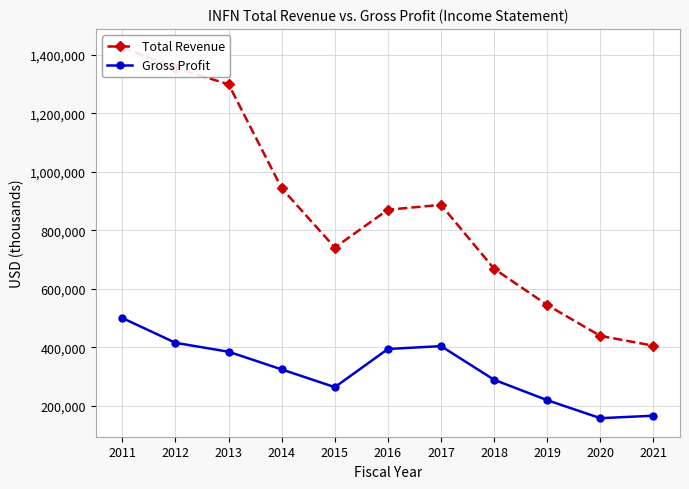

True or false: Gross Profit has more than 1 points higher than both neighbors.

False